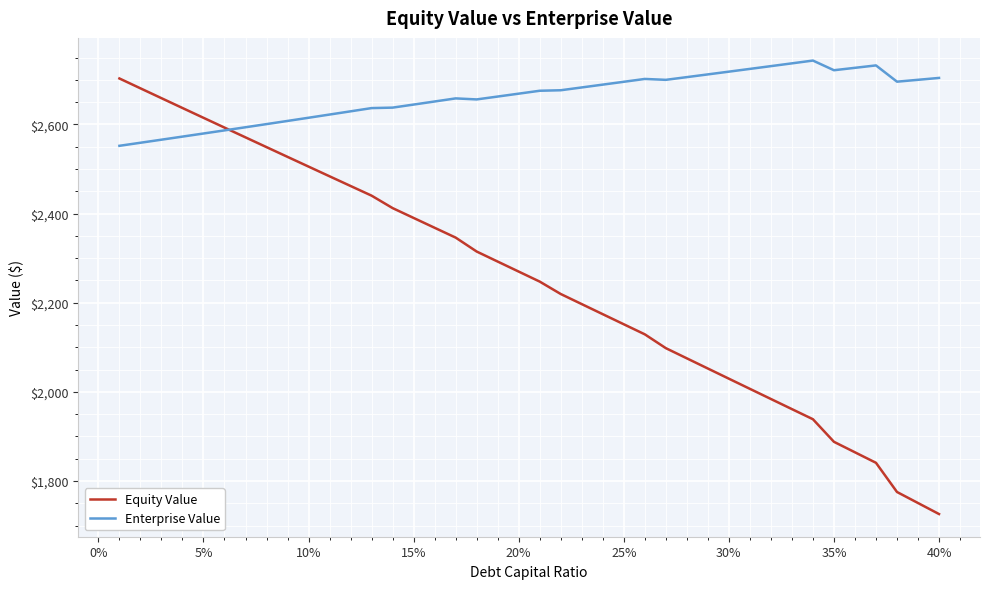

What is the maximum value for Enterprise Value?

2743.2